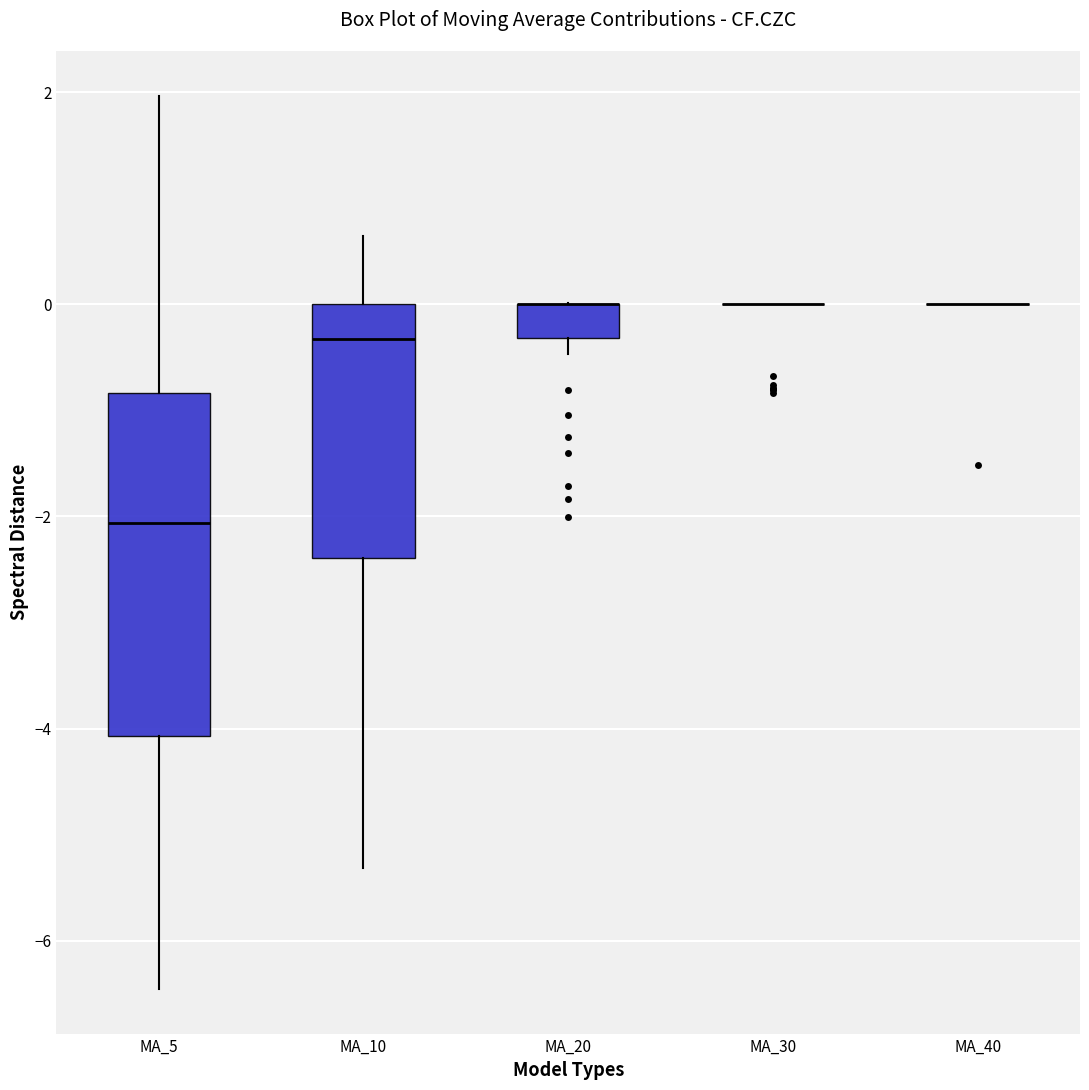

Where does the upper whisker of the box for MA_10 end on the y-axis? The values are not printed on the chart, so give them approximately, as read against the axis.

0.6